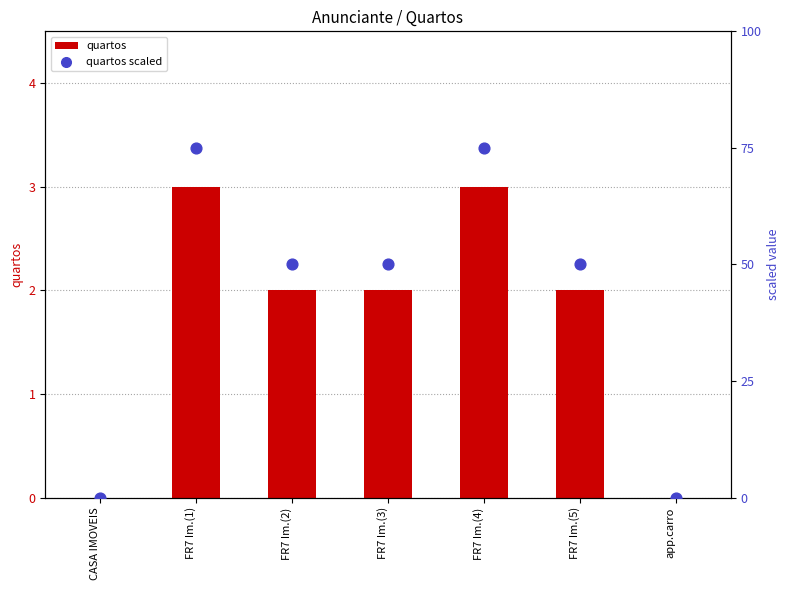

At which category is the sum across all series the highest?

FR7 Im.(1)